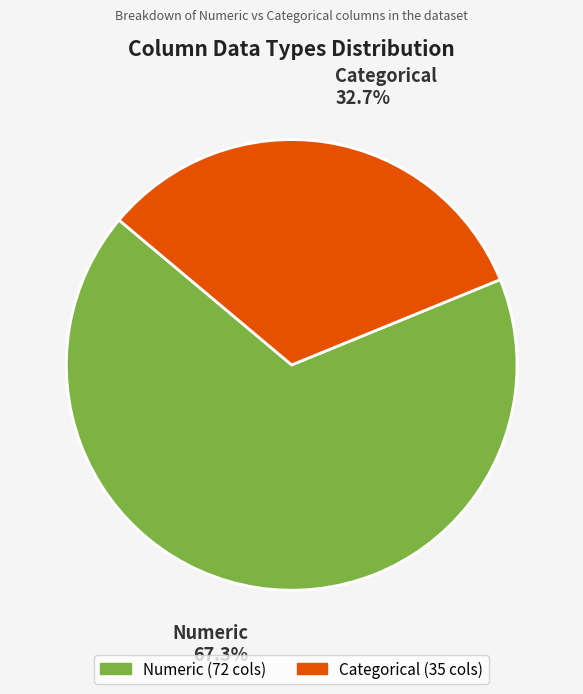

To the nearest percent, what is the difference between the Numeric and Categorical slice percentages?

35%